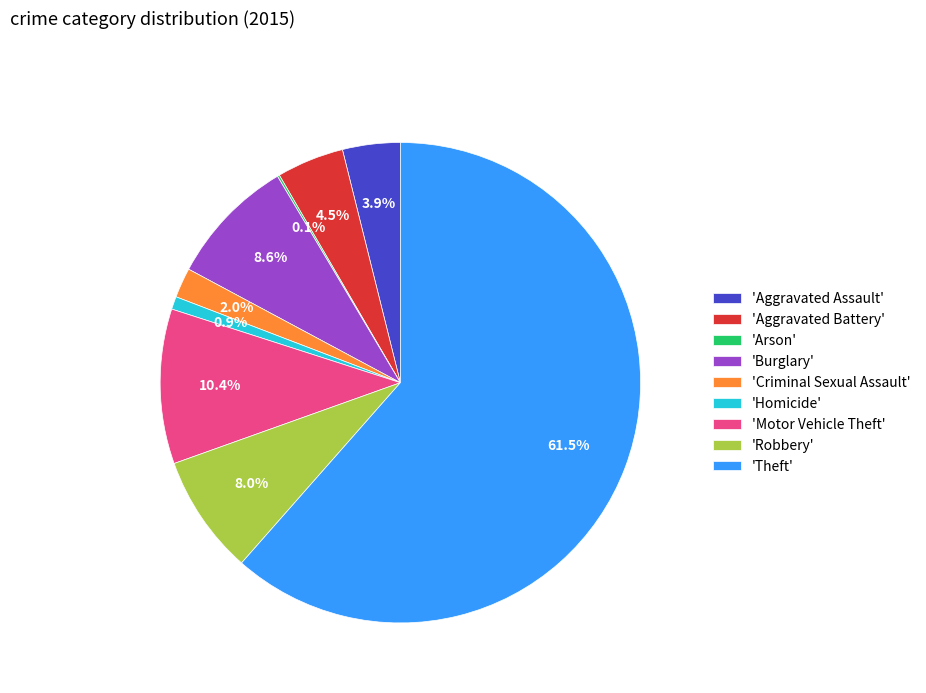

Between 'Theft' and 'Aggravated Assault', which is larger?

'Theft'